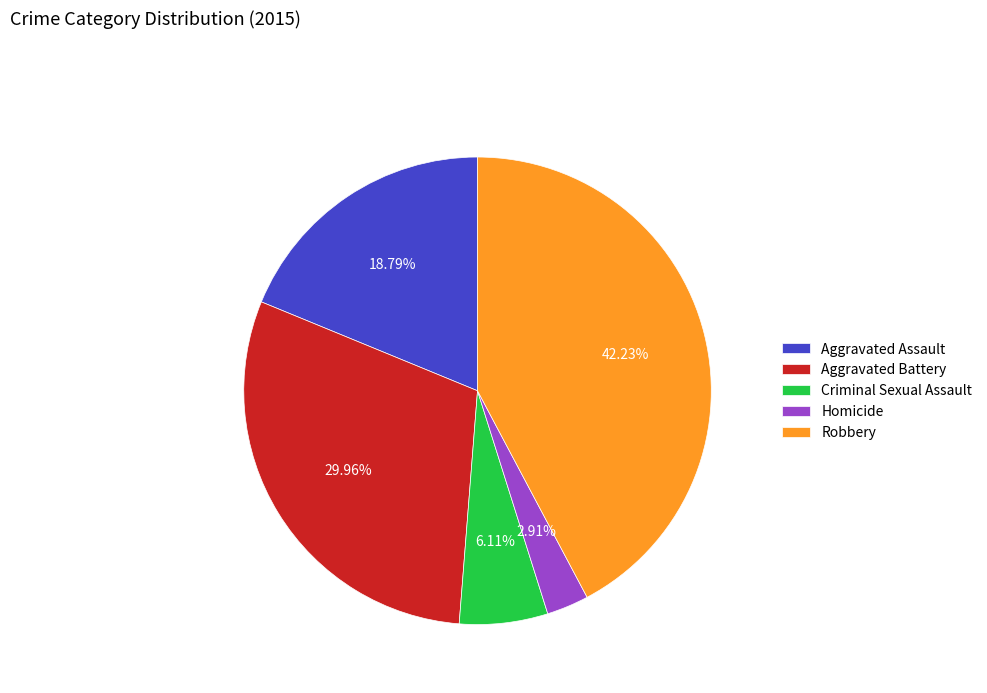

To the nearest percent, what is the difference between the Robbery and Homicide slice percentages?

39%